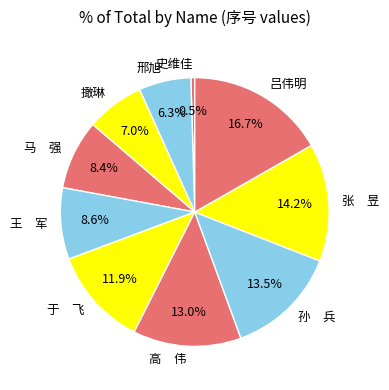

Between 于 飞 and 王 军, which is larger?

于 飞